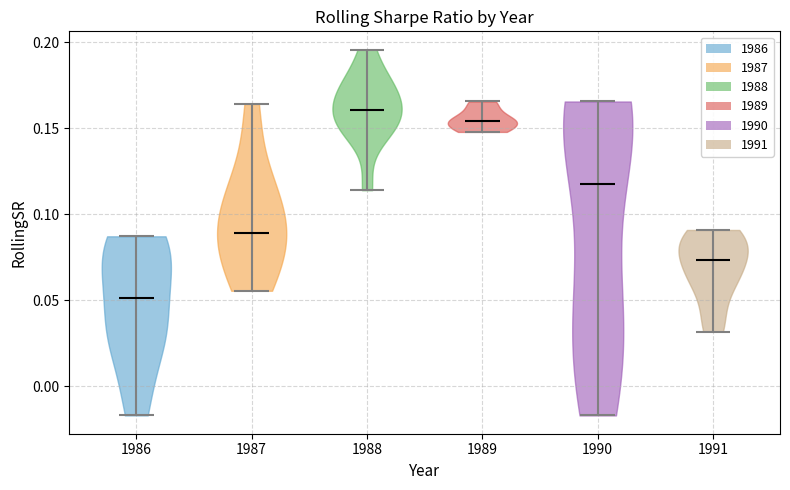

Where does the median line of the violin at x = 1988 sit on the y-axis? The values are not printed on the chart, so give them approximately, as read against the axis.

0.160